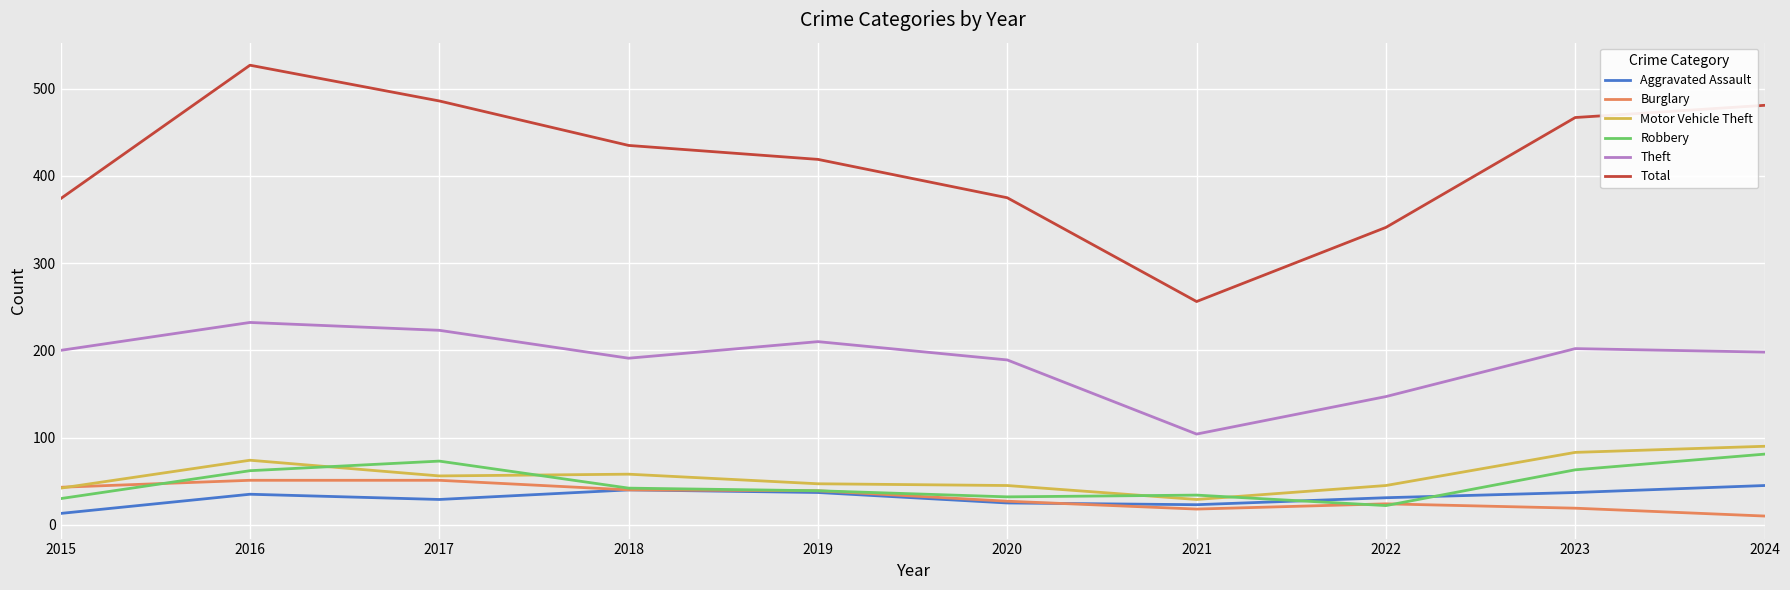

True or false: Theft and Motor Vehicle Theft intersect in this chart.

False